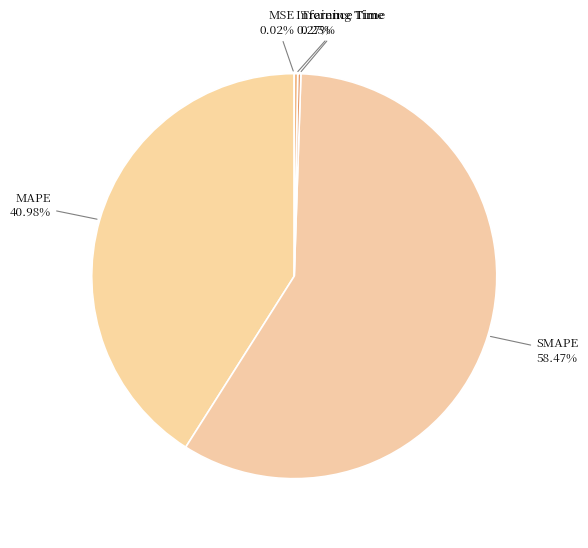

What is the majority slice?

SMAPE